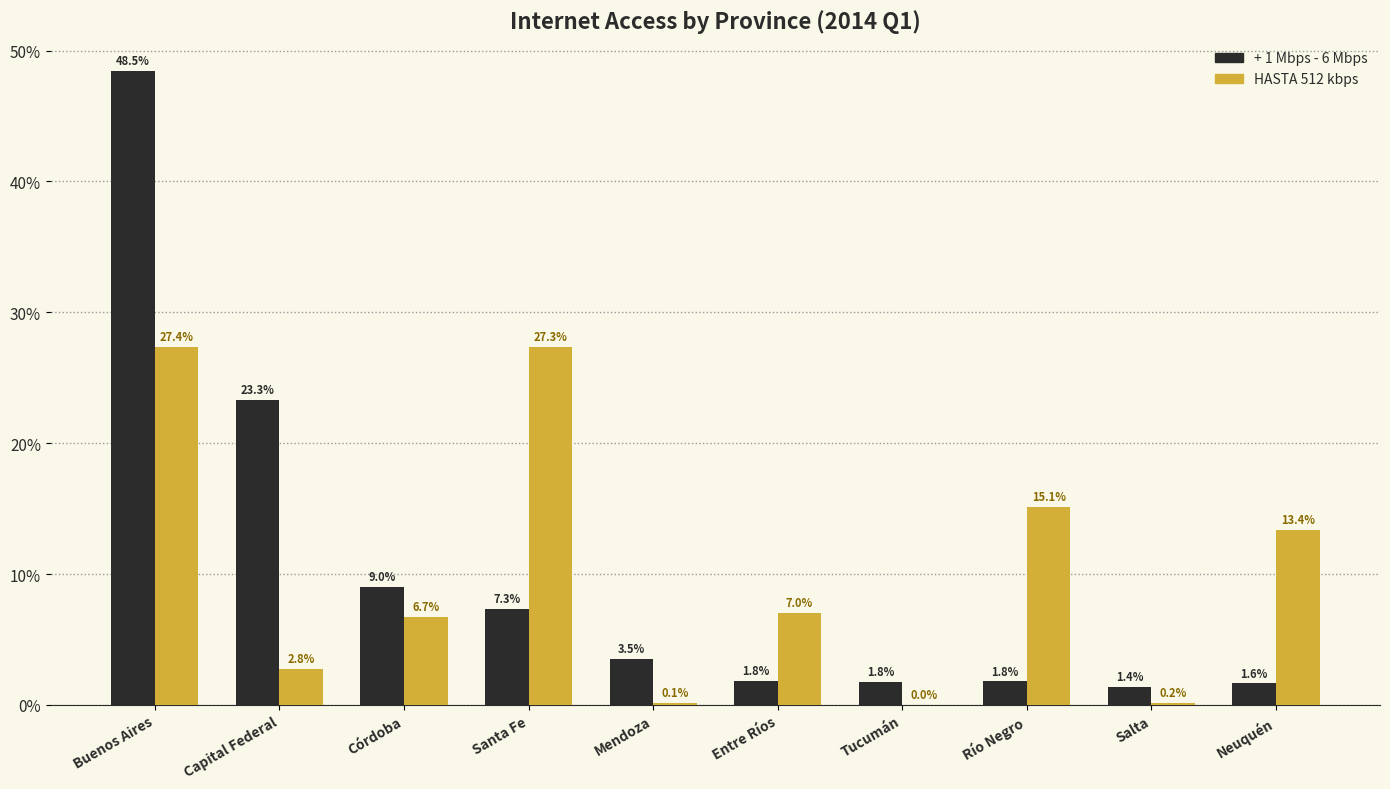

At which label does HASTA 512 kbps reach its peak?

Buenos Aires